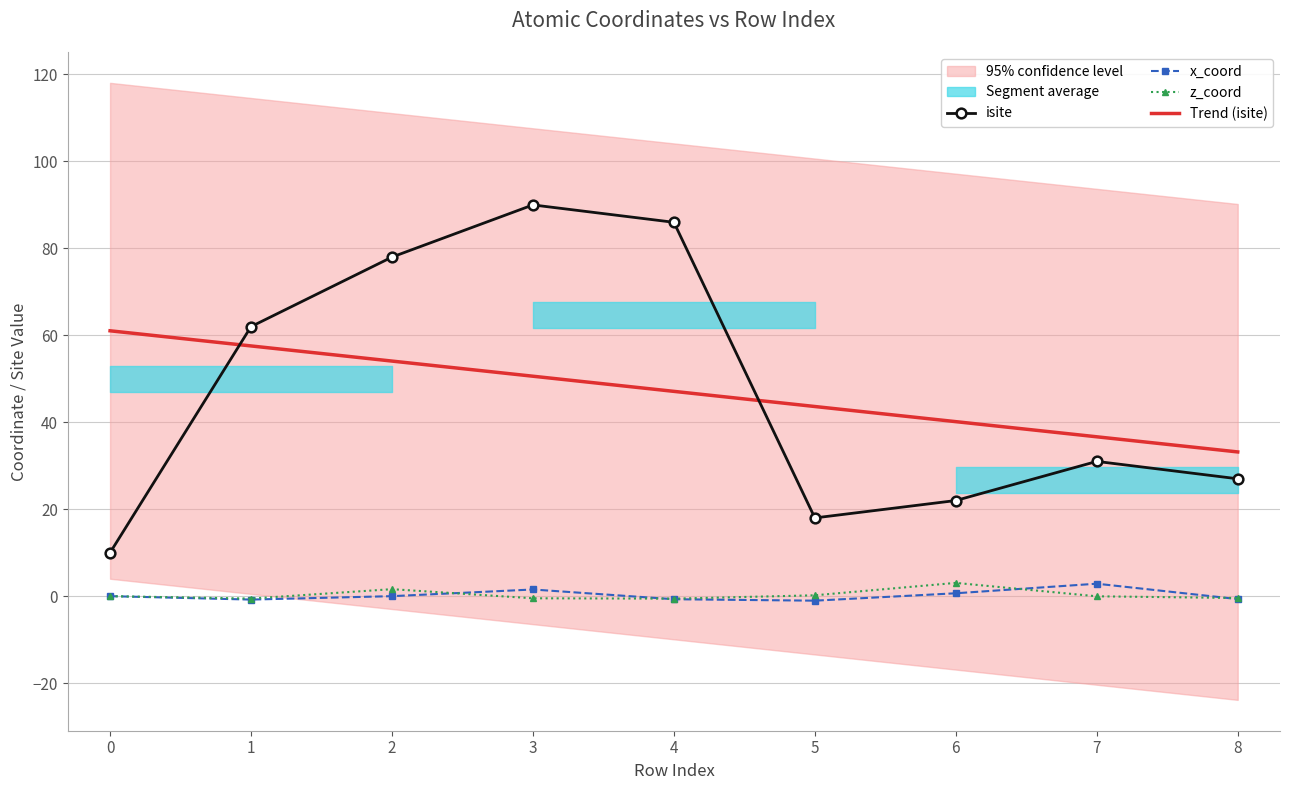

List the series in order of their peak value, lowest first.

x_coord, z_coord, isite